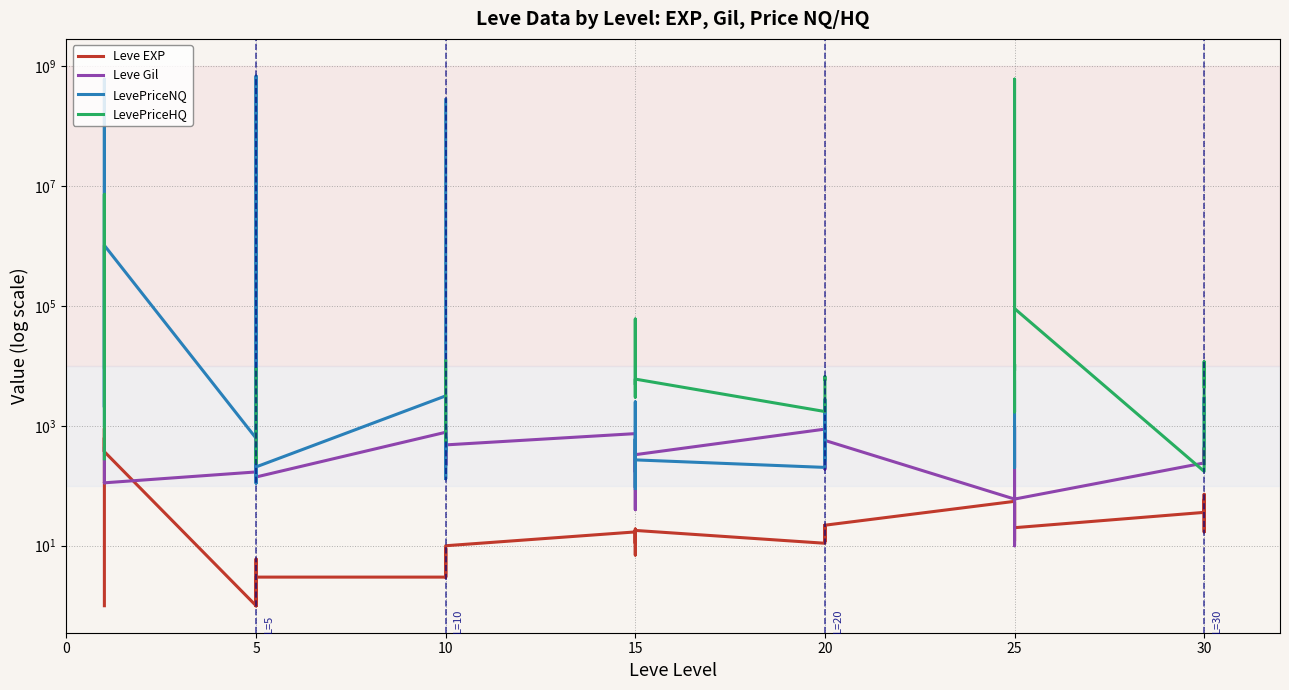

What is the value of the Leve EXP point at the 36th from the left?

6.0